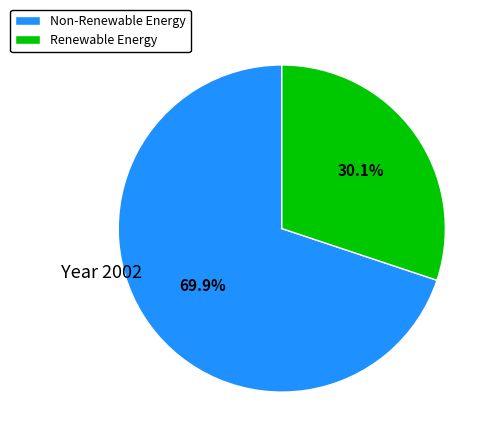

Which has a higher value, Non-Renewable Energy or Renewable Energy?

Non-Renewable Energy